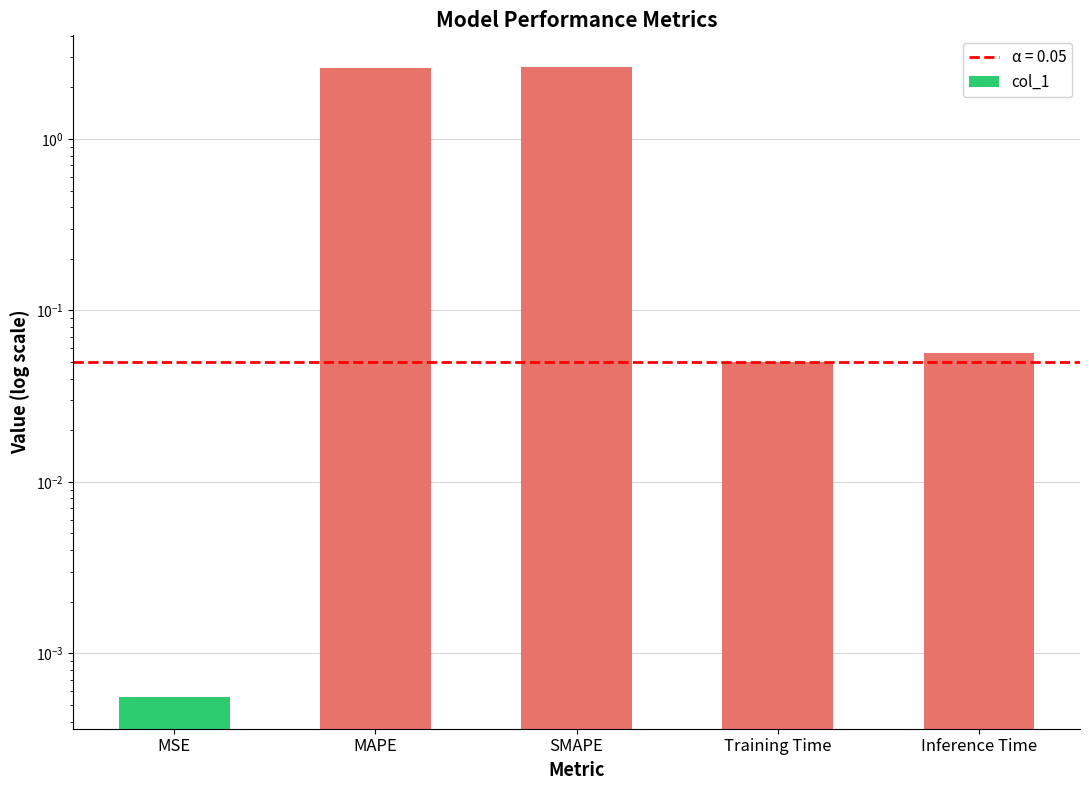

Is it true that the value at MAPE is 2.6?

True